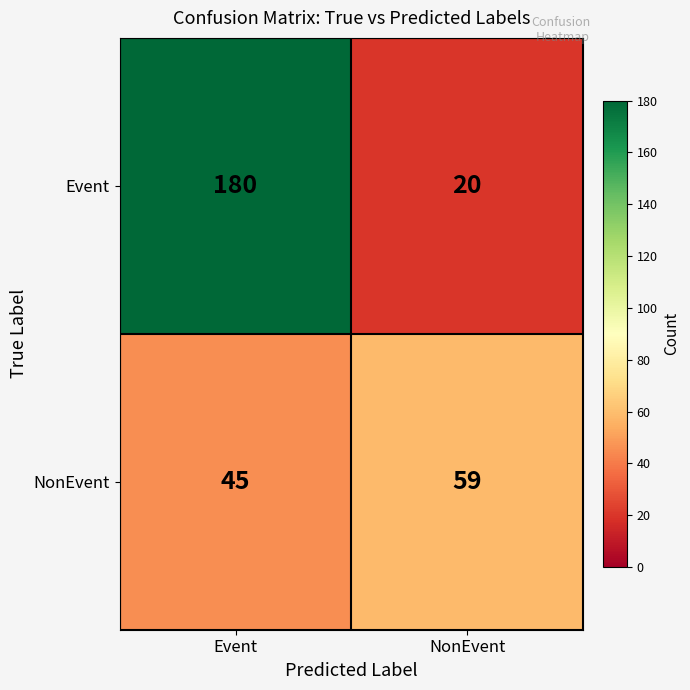

Is it true that NonEvent equals 12 at Event?

False